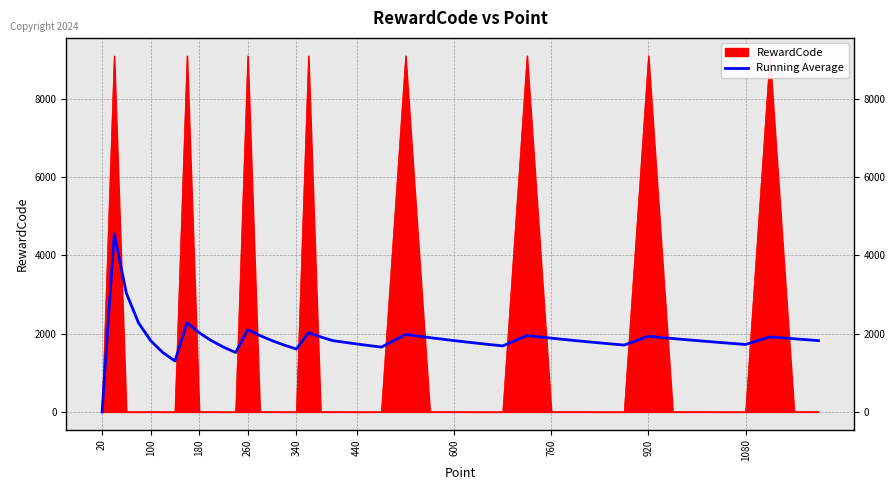

Reading left to right, what are all the values shown in this chart?

1.0	4551.0	3035.0	2276.5	1822.0	1518.5	1301.9	2276.9	2024.2	1822.2	1656.6	1518.8	2102.2	1952.2	1822.3	1708.5	1608.1	2024.6	1918.2	1822.5	1735.7	1656.9	1980.7	1898.3	1822.6	1752.5	1687.7	1952.6	1885.4	1822.7	1763.9	1708.8	1933.0	1876.3	1822.8	1772.2	1724.3	1918.6	1869.5	1822.9